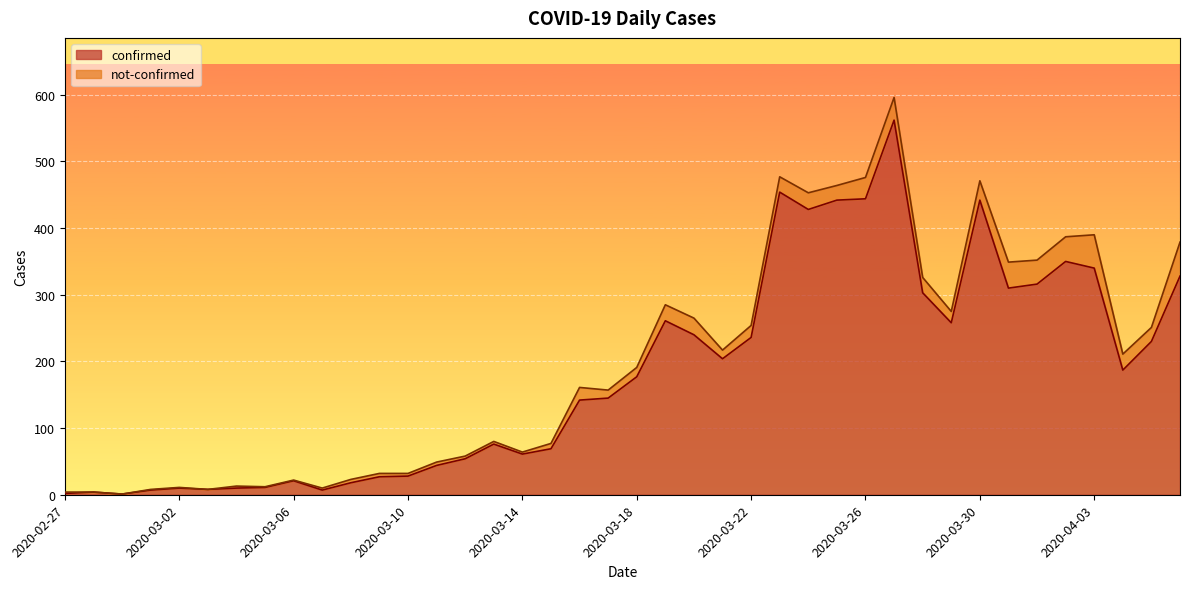

How many data points does each series have?

40